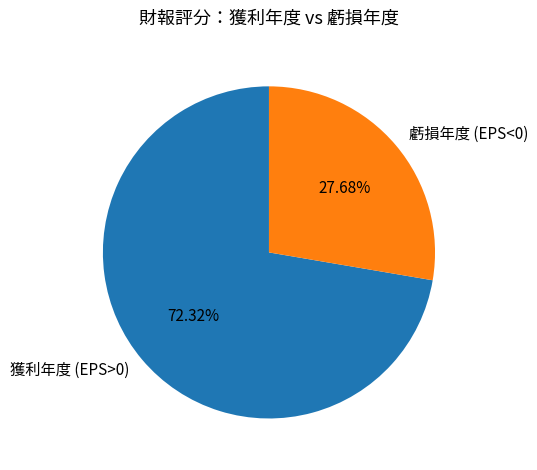

Is the sum of 虧損年度 (EPS<0) and 獲利年度 (EPS>0) greater than half?

Yes